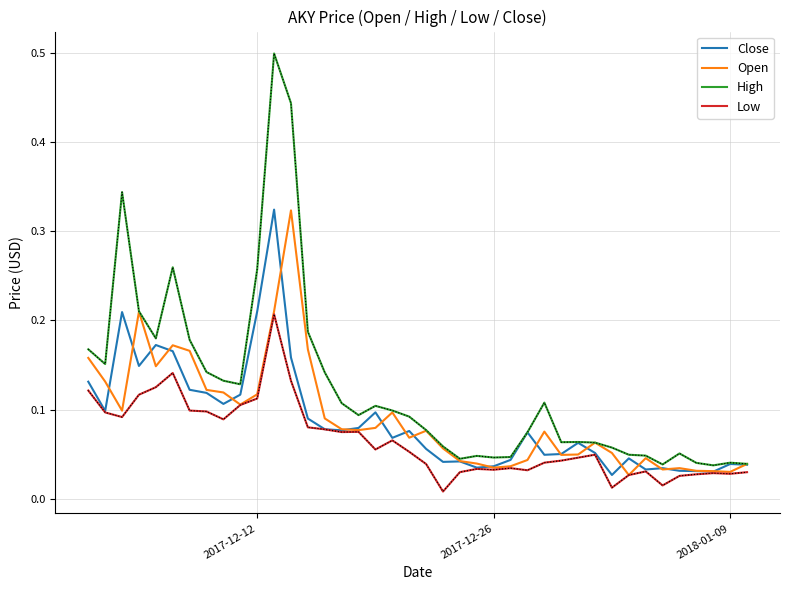

What is the maximum value shown in the chart?

0.5